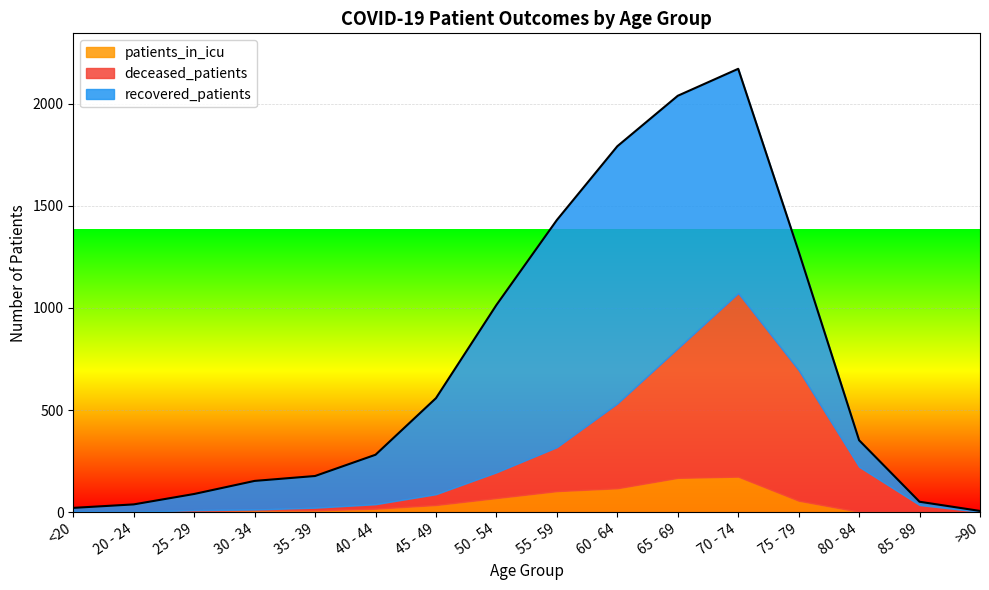

What is the label of the 9th point from the left?

55 - 59